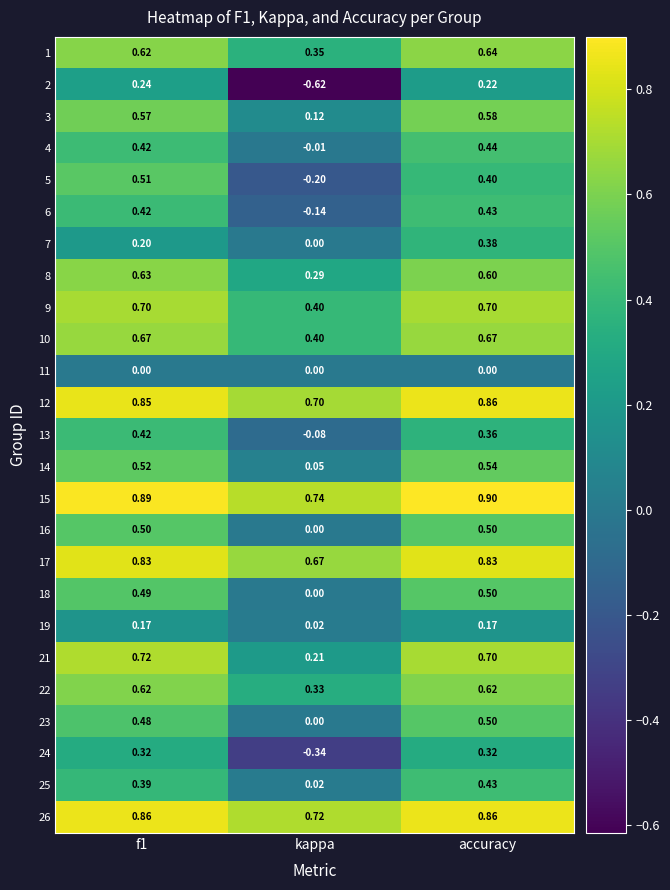

Between f1 and accuracy, which series saw the biggest shift?

7